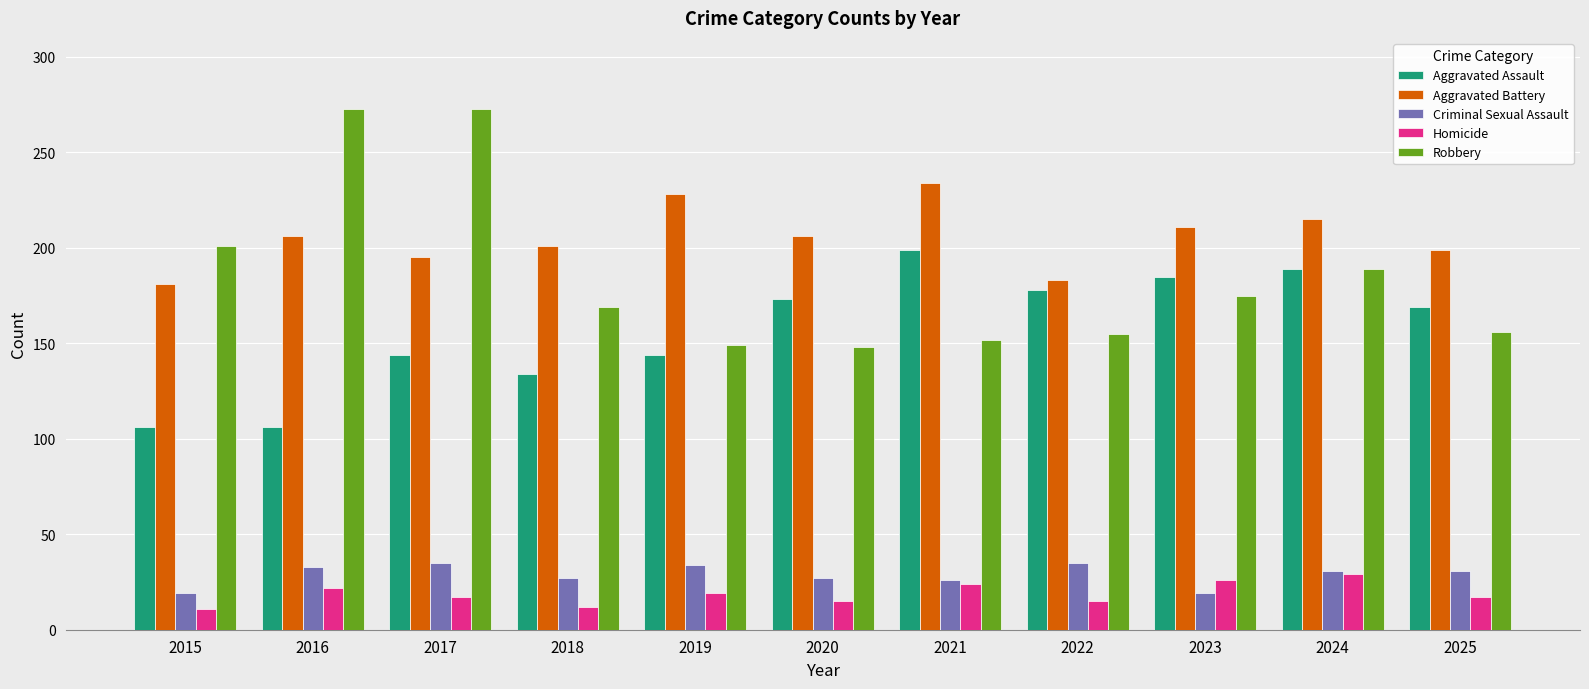

At 2023, list the series in order from smallest to largest.

Criminal Sexual Assault, Homicide, Robbery, Aggravated Assault, Aggravated Battery